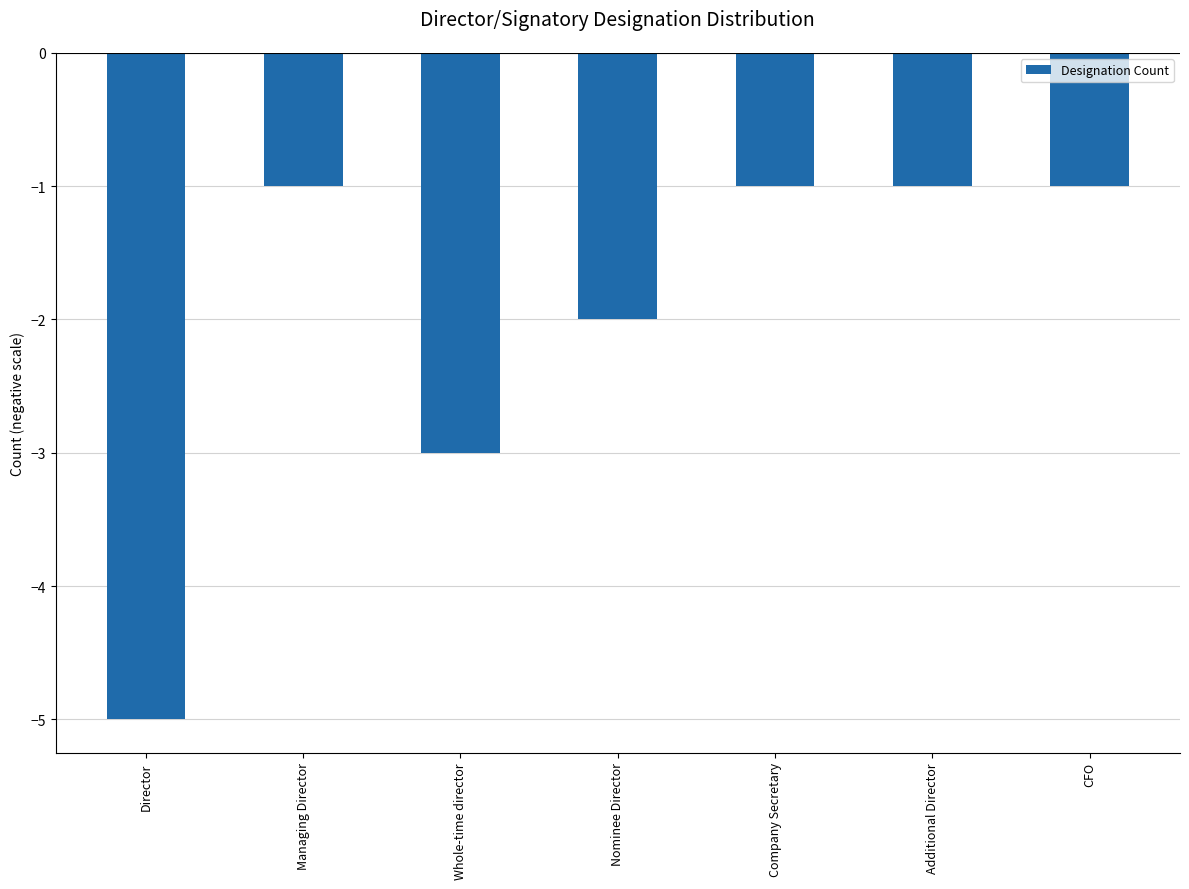

What position from the left is Director?

1